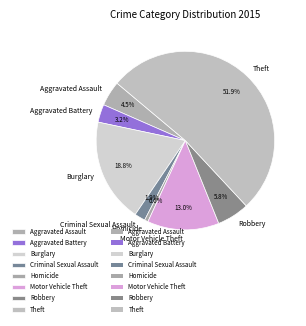

What is the smallest slice in the pie chart?

Homicide